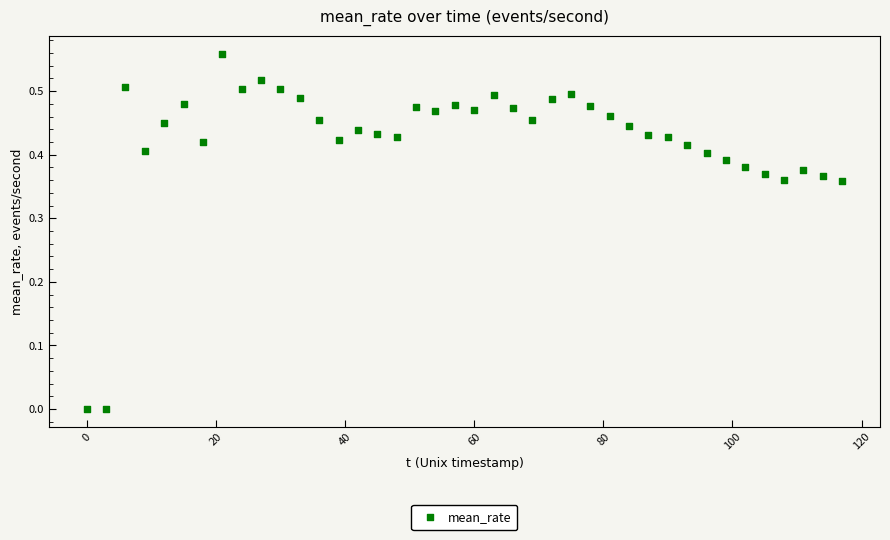

What is the range of X values (max minus min)?

117.0